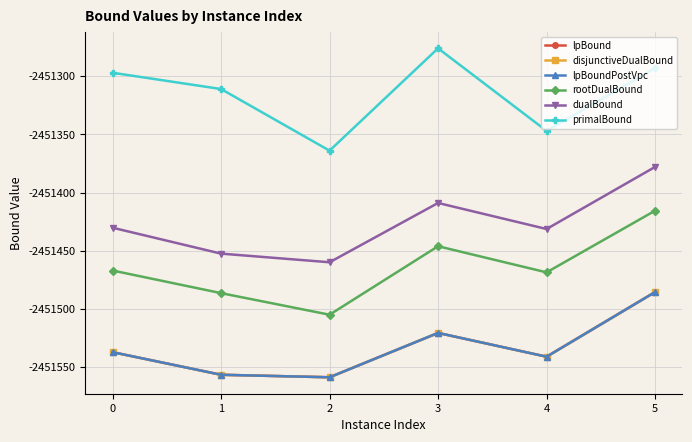

True or false: lpBound and lpBoundPostVpc cross at least once.

False